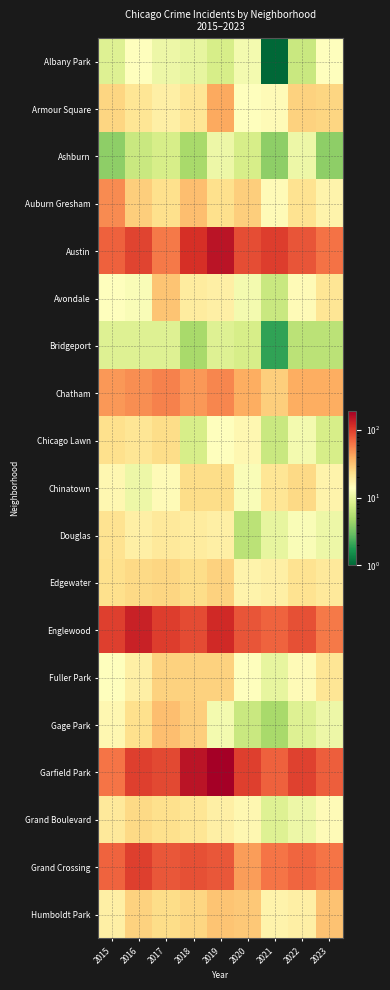

Rank the series at 2021 from lowest to highest value.

Albany Park, Bridgeport, Ashburn, Gage Park, Avondale, Chicago Lawn, Grand Boulevard, Douglas, Fuller Park, Armour Square, Auburn Gresham, Humboldt Park, Edgewater, Chinatown, Chatham, Grand Crossing, Englewood, Garfield Park, Austin